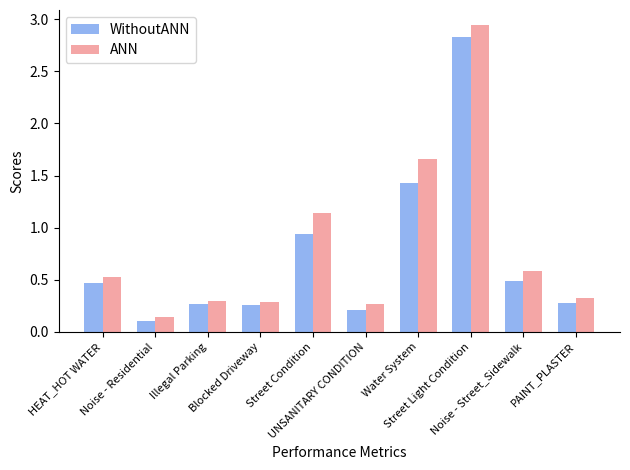

What is the sum of all WithoutANN values?

7.3